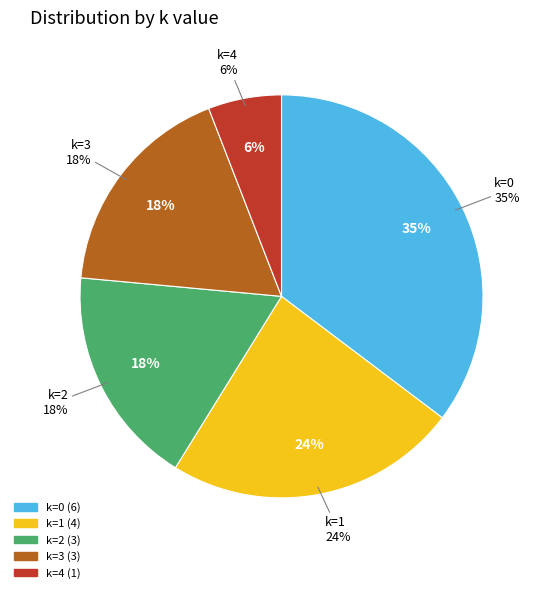

What portion of the pie excludes 4?

94.1%